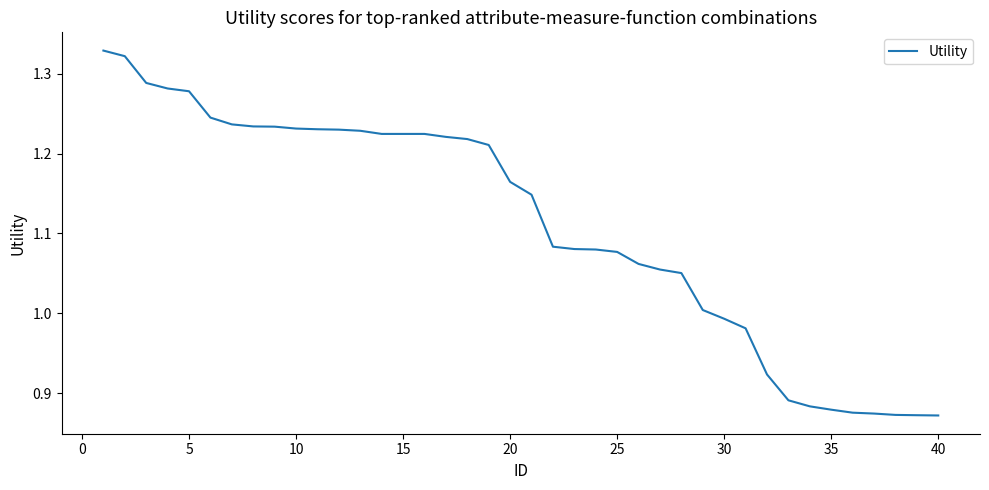

What is the difference between the maximum and minimum values?

0.5